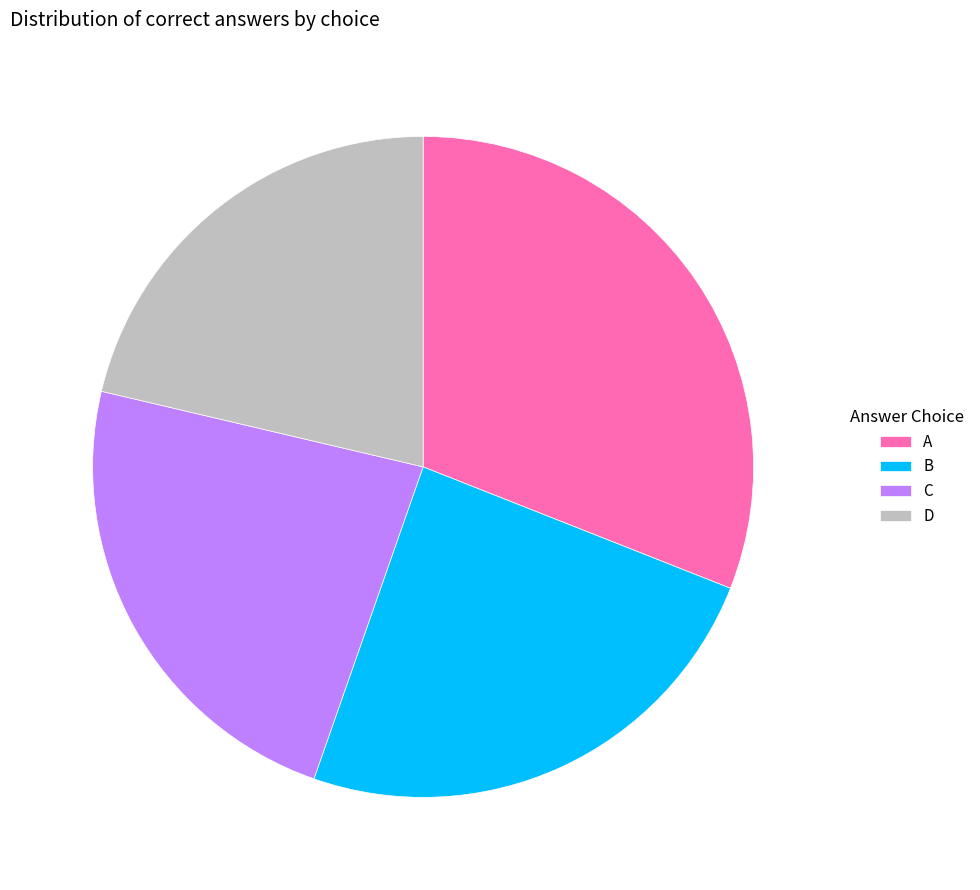

Combined, do B and C account for over 50%?

No